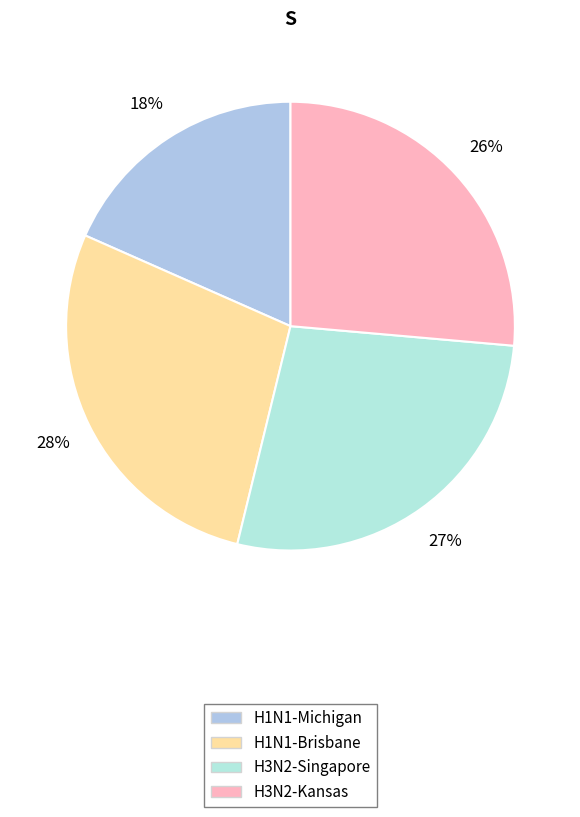

Count the number of slices in the pie.

4